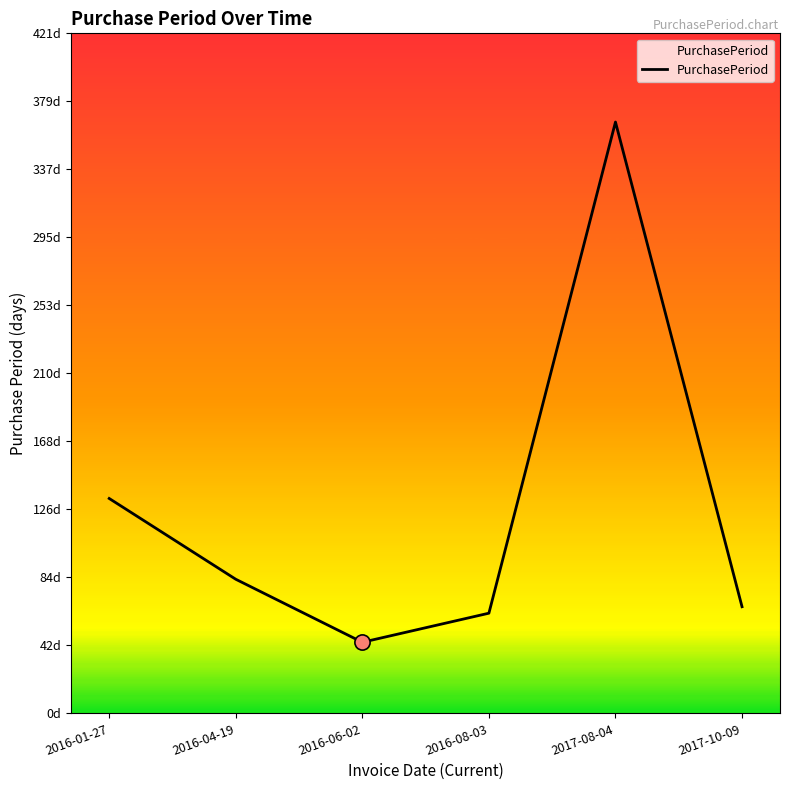

Which has a higher value, 2016-01-27 or 2017-10-09?

2016-01-27